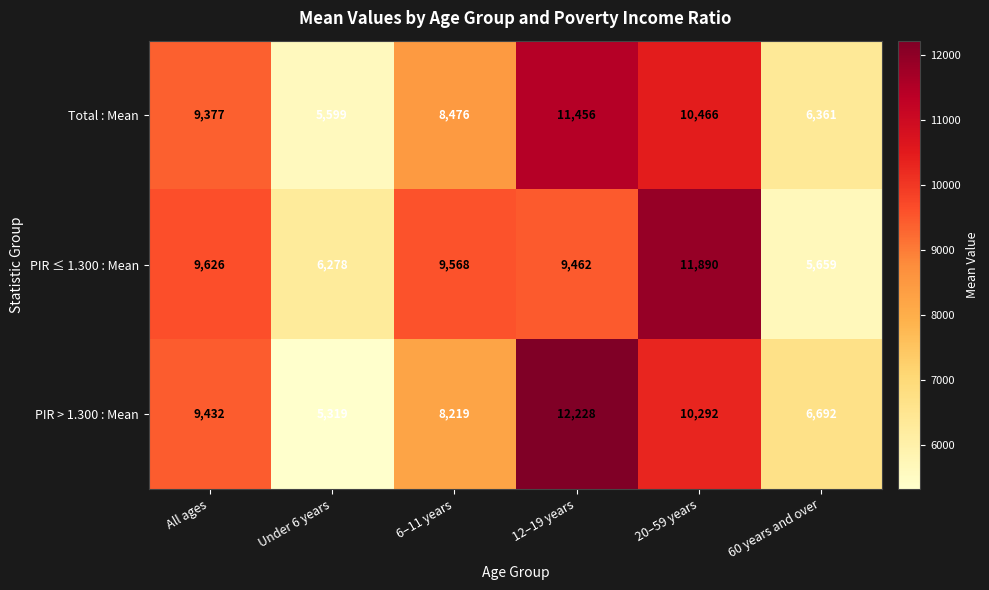

What is the spread (max minus min) of values at Under 6 years?

959